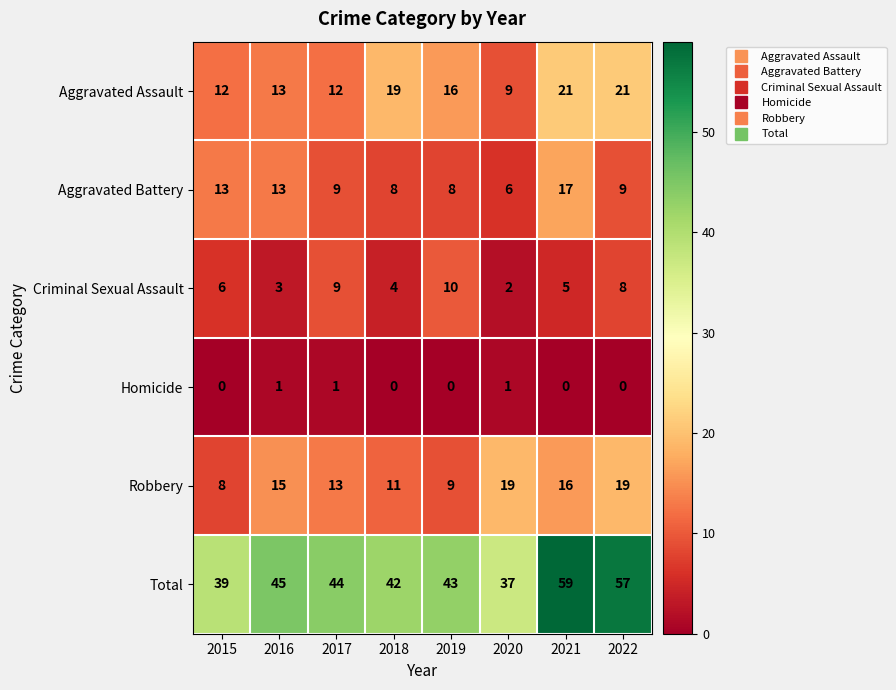

Rank the series by their maximum value, from lowest to highest.

Homicide, Criminal Sexual Assault, Aggravated Battery, Robbery, Aggravated Assault, Total